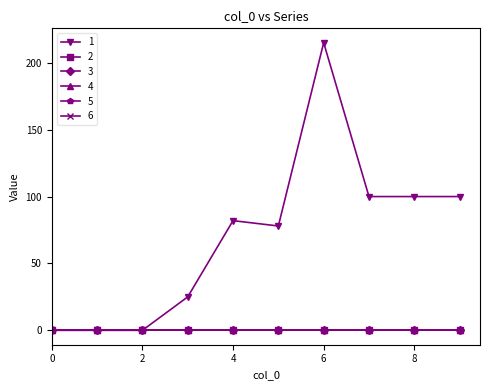

Does the chart have visible grid lines?

No